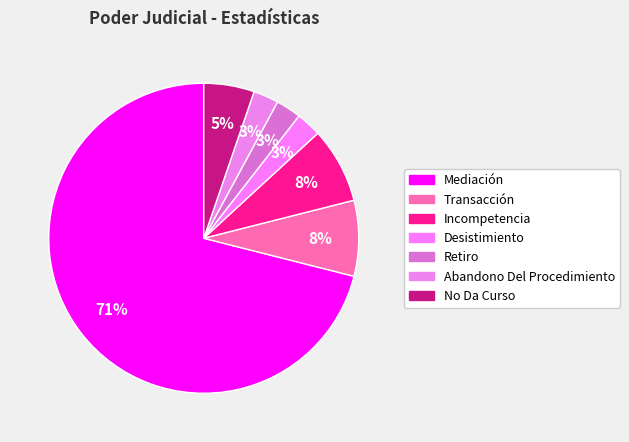

What percentage is NOT represented by Incompetencia?

92.1%